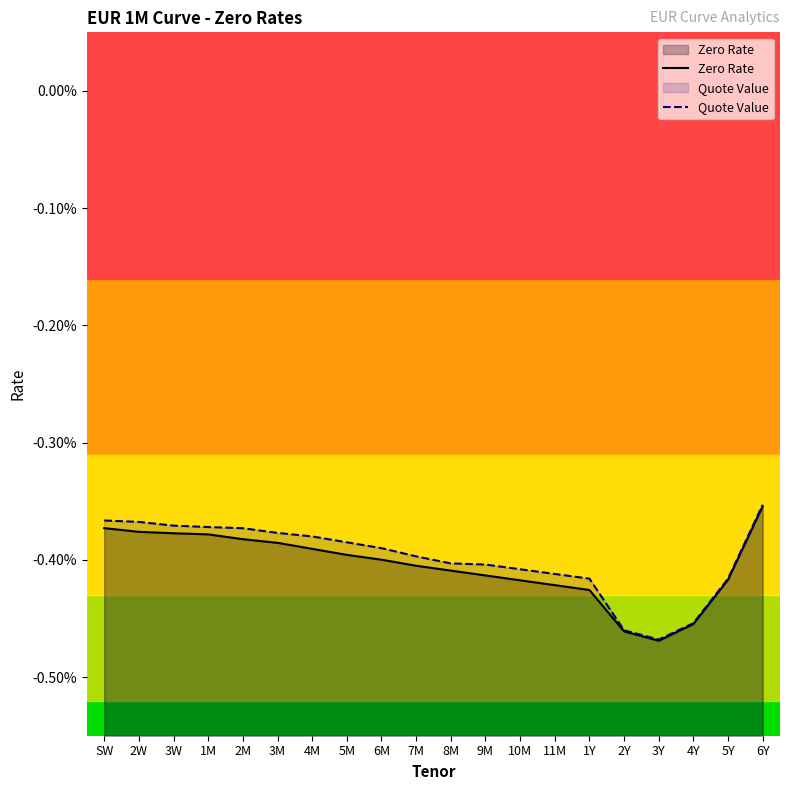

Does the chart display data point markers on the line(s)?

No